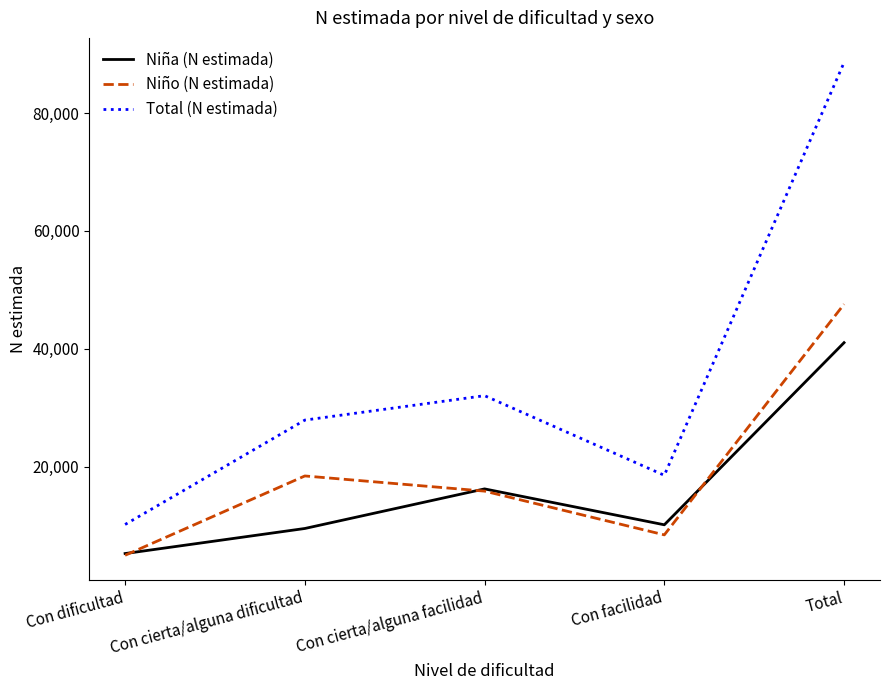

What is the sum of all Total (N estimada) values?

177158